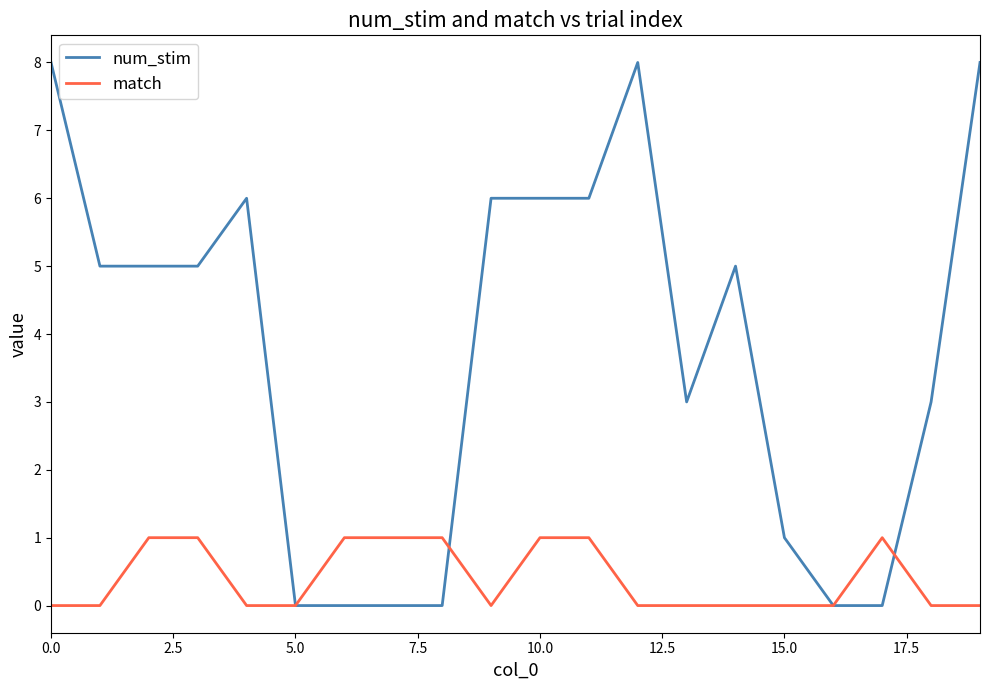

Rank the series by their maximum value, from highest to lowest.

num_stim, match